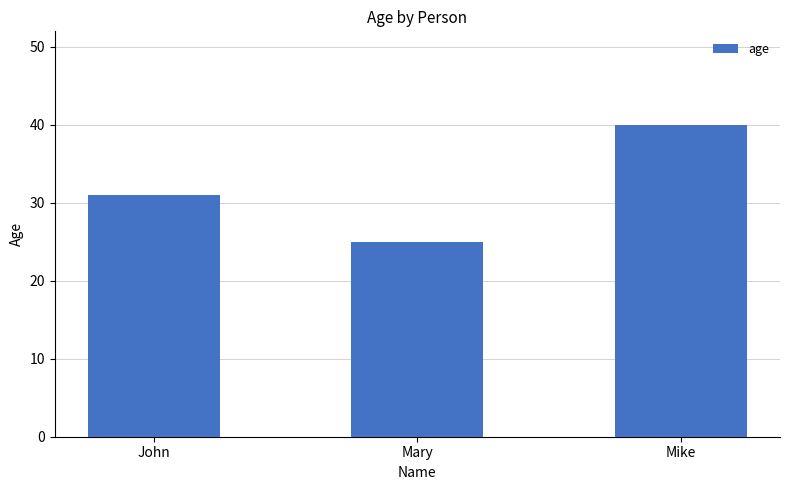

What is the sum of all values?

96